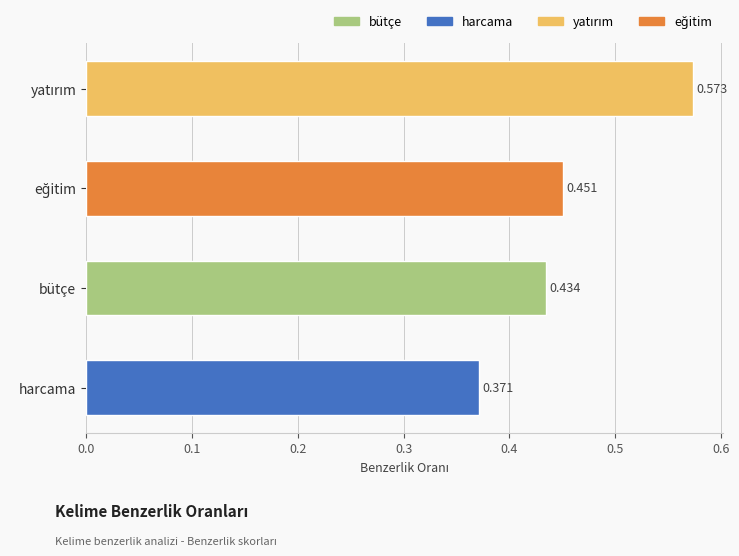

Which category has the lowest value across all series?

harcama